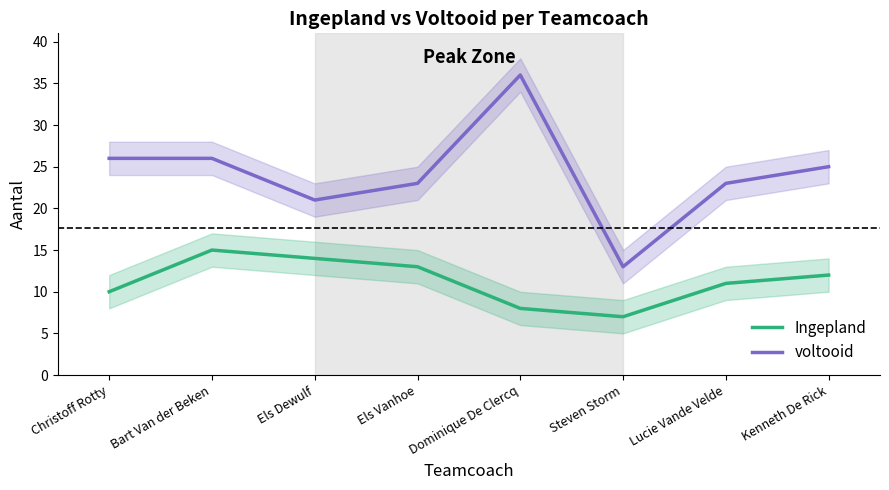

What position from the left is Bart Van der Beken?

2